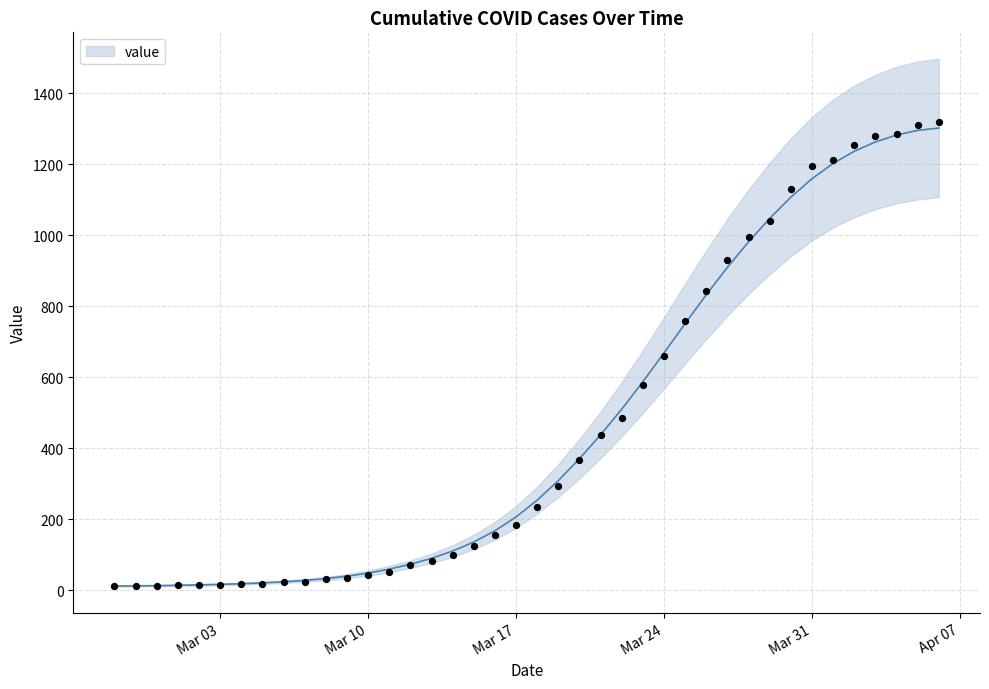

Which has a higher value, 2020-03-02 or 2020-03-08?

2020-03-08